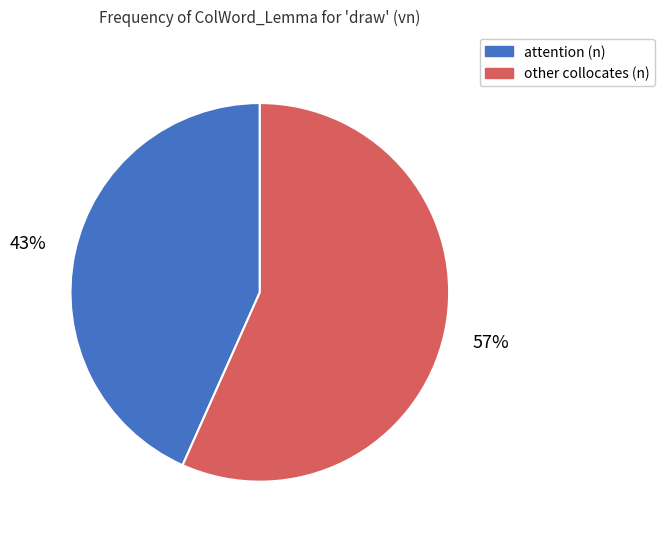

Is there a majority slice in this chart?

Yes